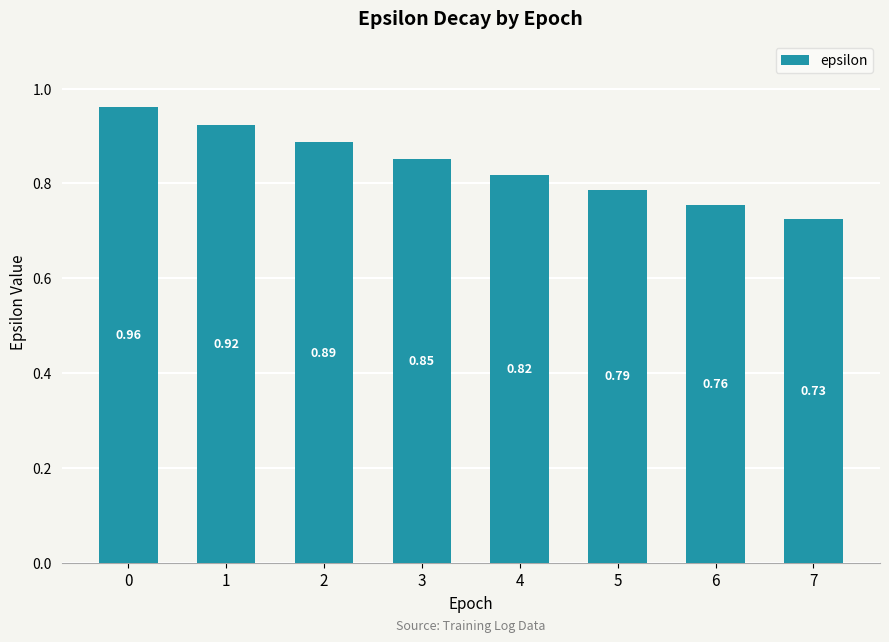

Between 6 and 5, which is larger?

5